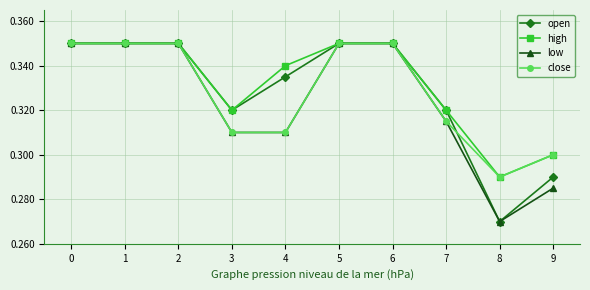

Is the value of high at 4 greater than the value of low at 5?

No